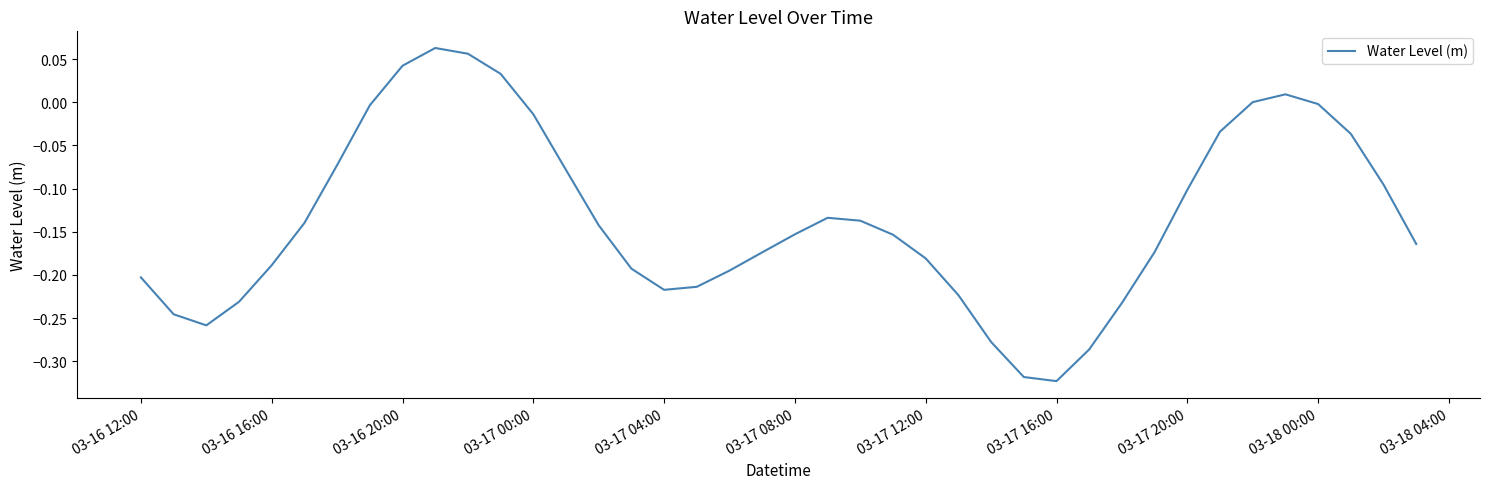

What is the maximum value shown in the chart?

0.1